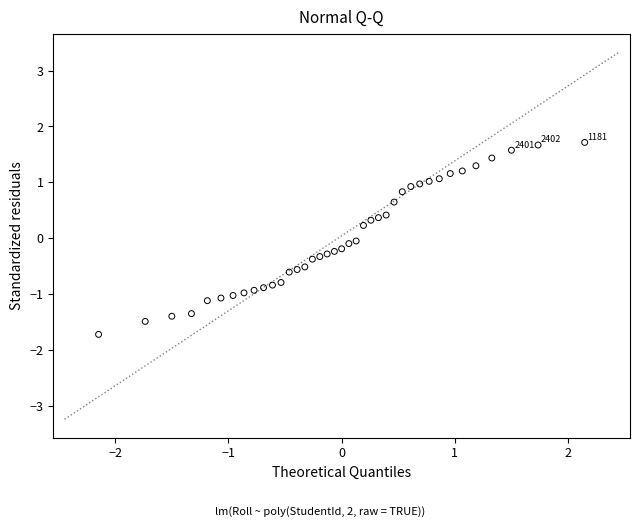

What is the range of X values (max minus min)?

4.3